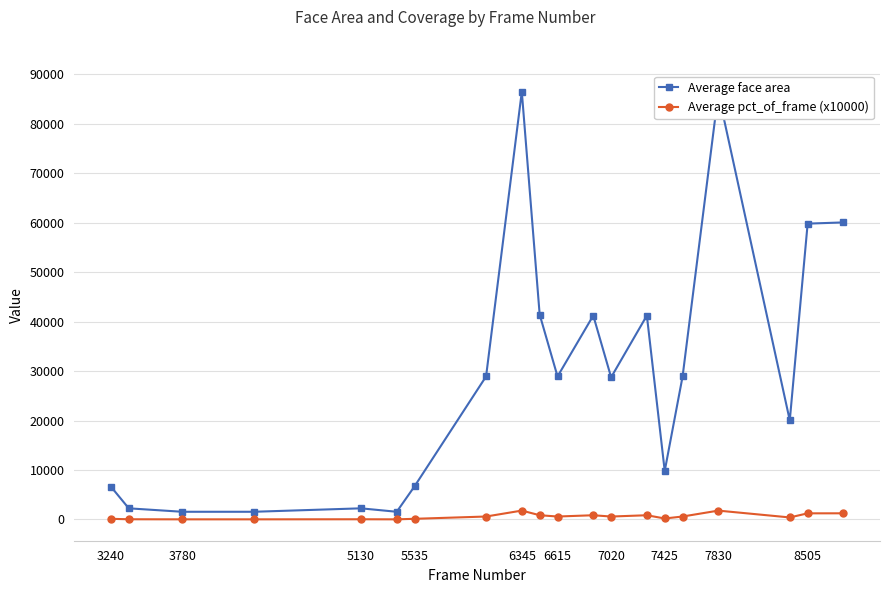

True or false: Average pct_of_frame (x10000) and Average face area intersect in this chart.

False